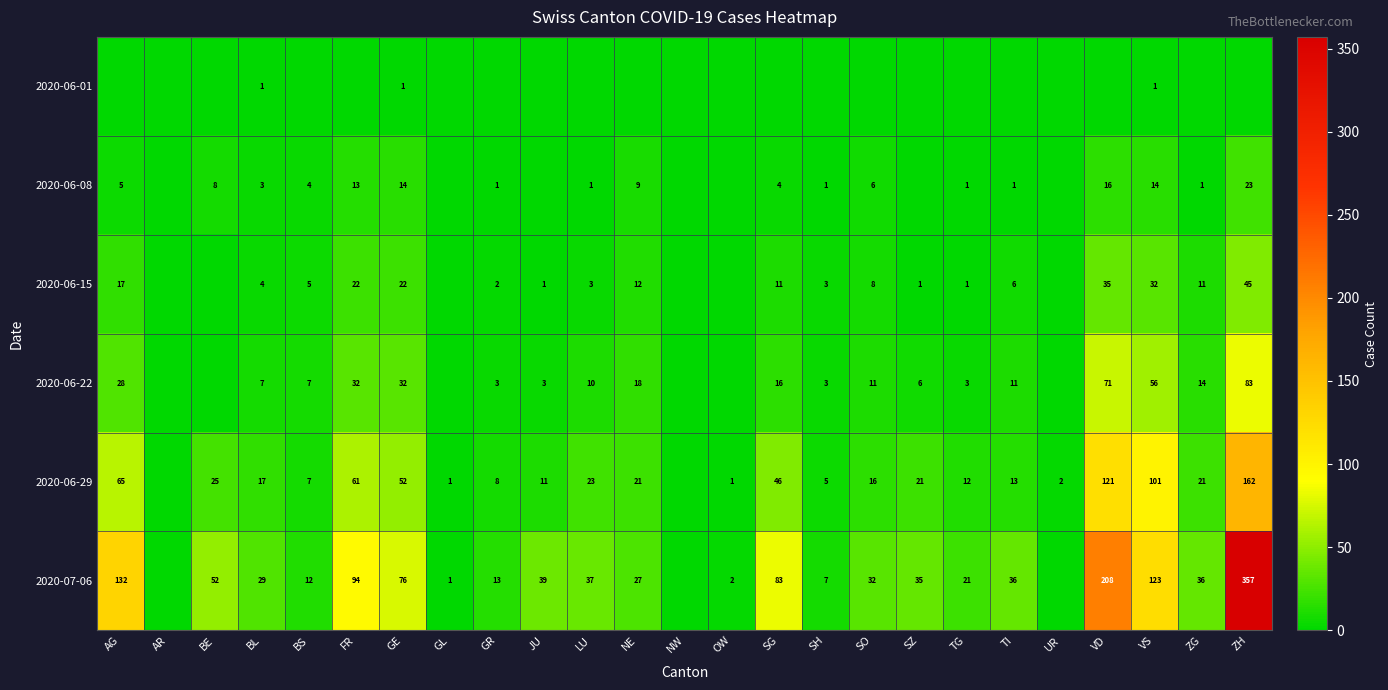

The value of 2020-06-01 at BS is 0. True or false?

False